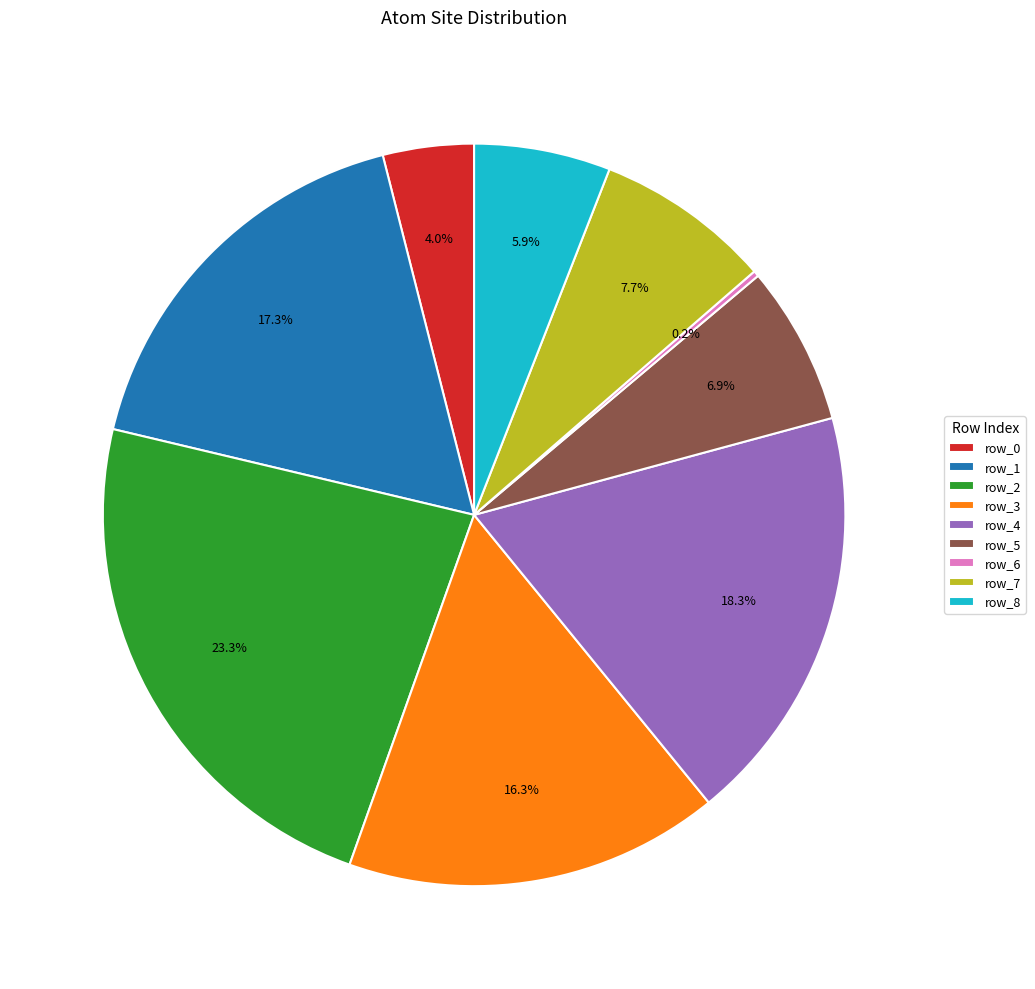

To the nearest percent, what portion does row_8 represent?

6%